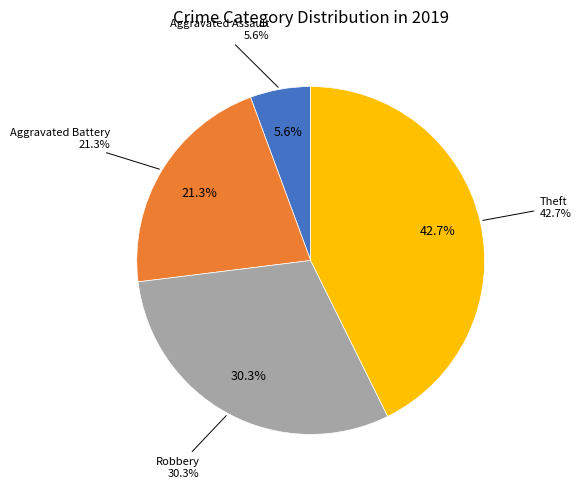

Approximately how many times larger is the value at Theft compared to Aggravated Assault?

7.6